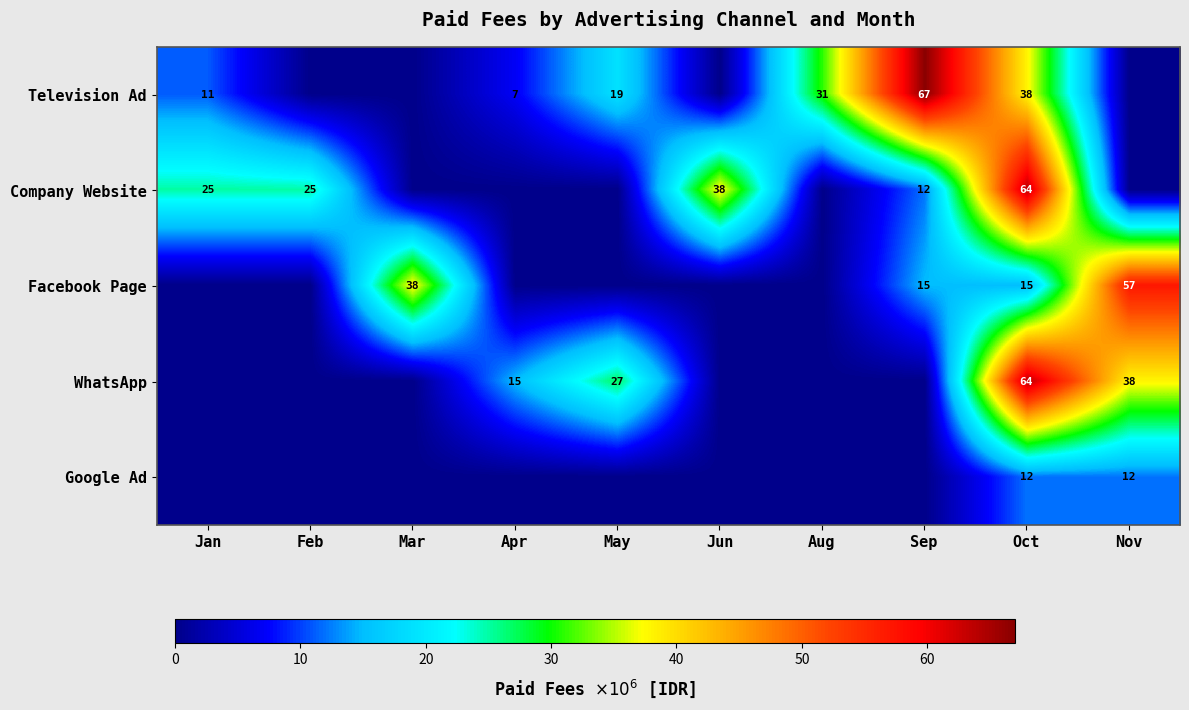

What is the difference between the highest and lowest values at Oct?

52